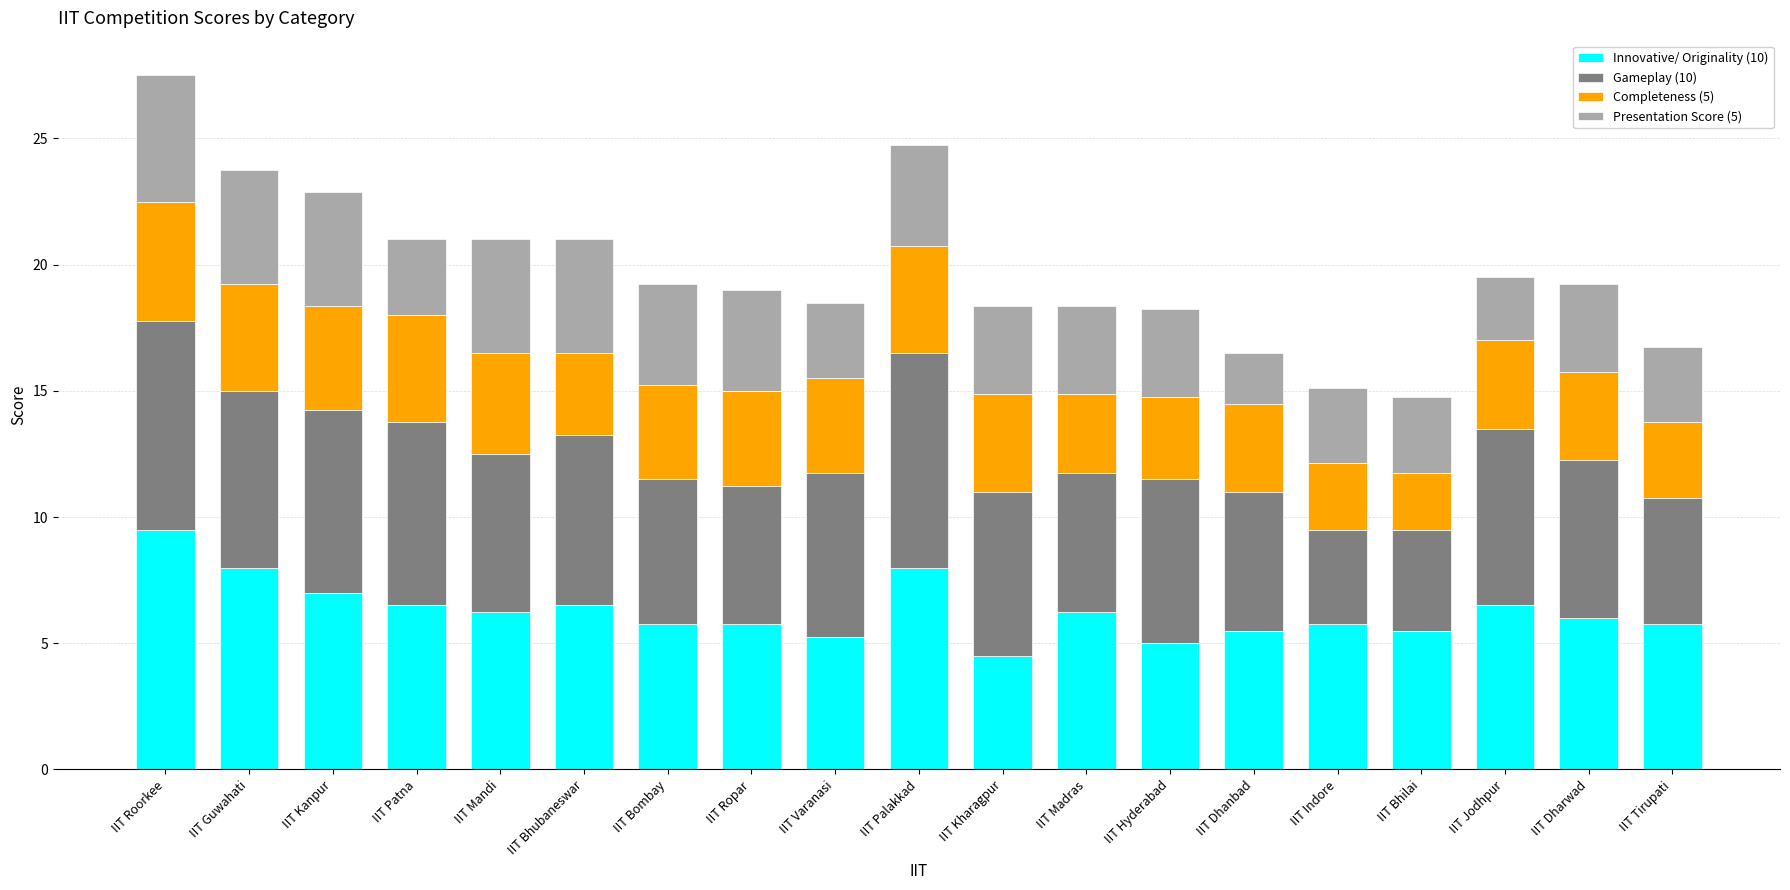

Which category has the highest value in the Innovative/ Originality (10) series?

IIT Roorkee